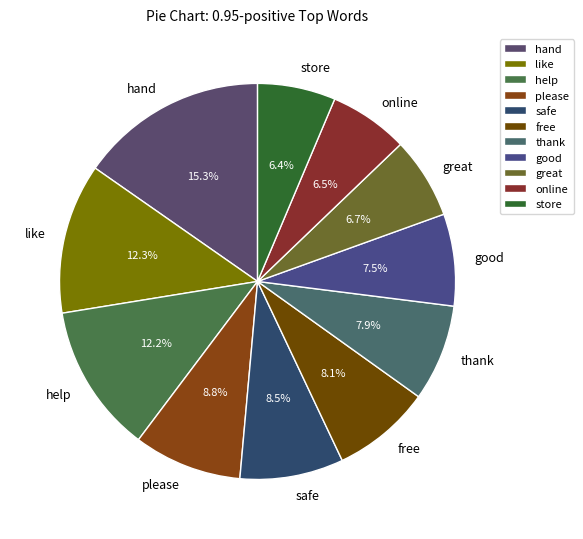

Between hand and good, which is larger?

hand